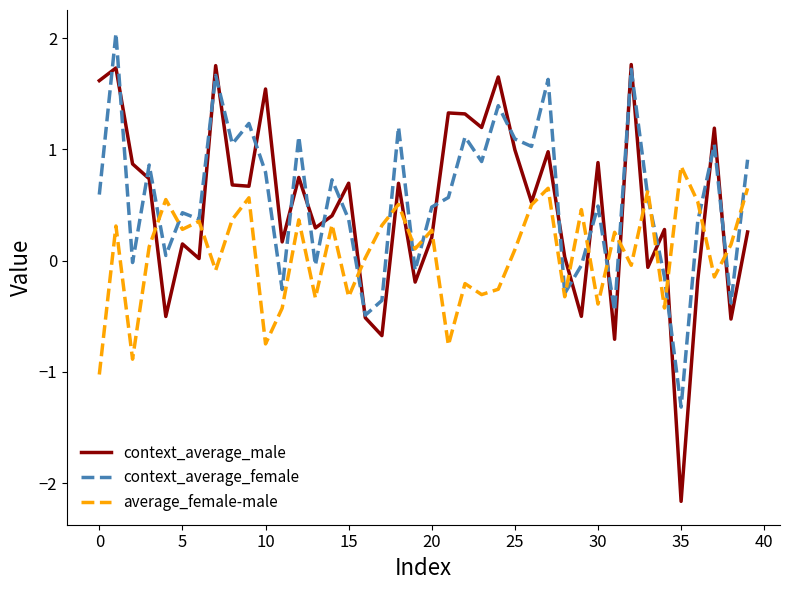

What is the greatest value displayed?

2.0